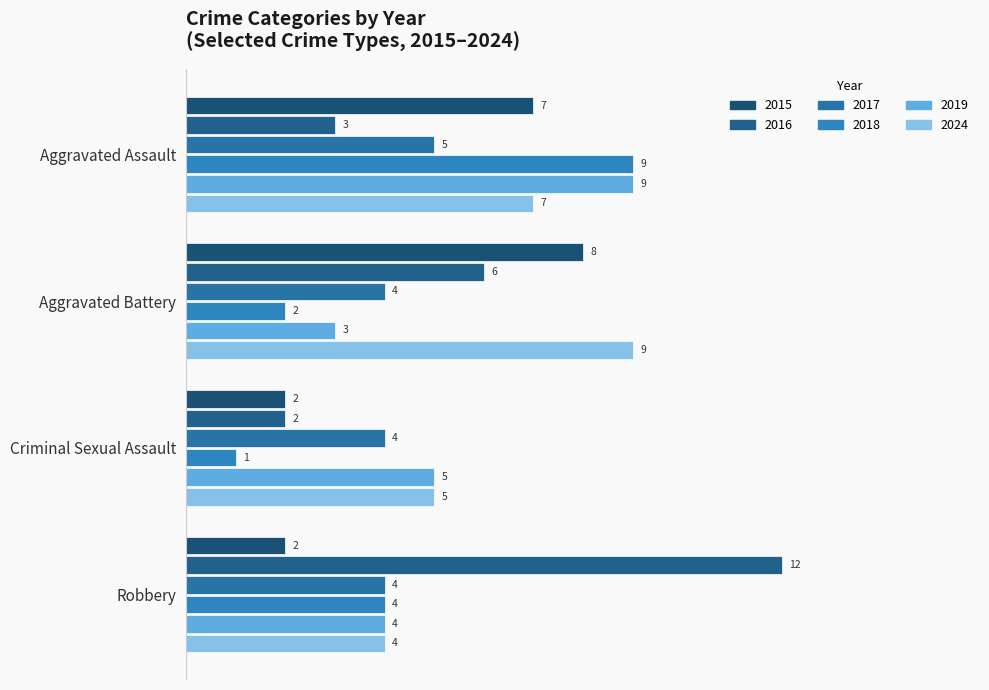

How many categories are shown in the chart?

4